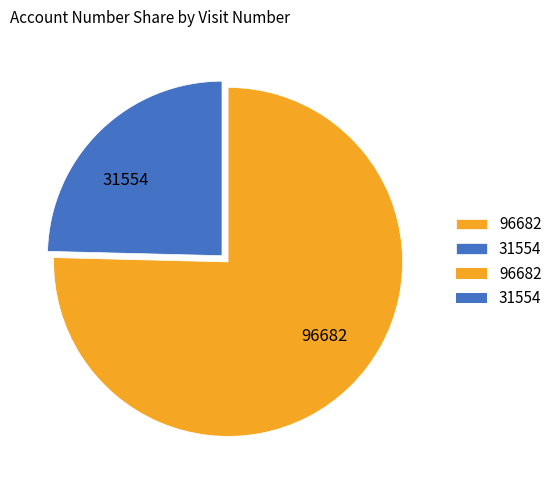

Rank the categories by value from lowest to highest.

31554, 96682